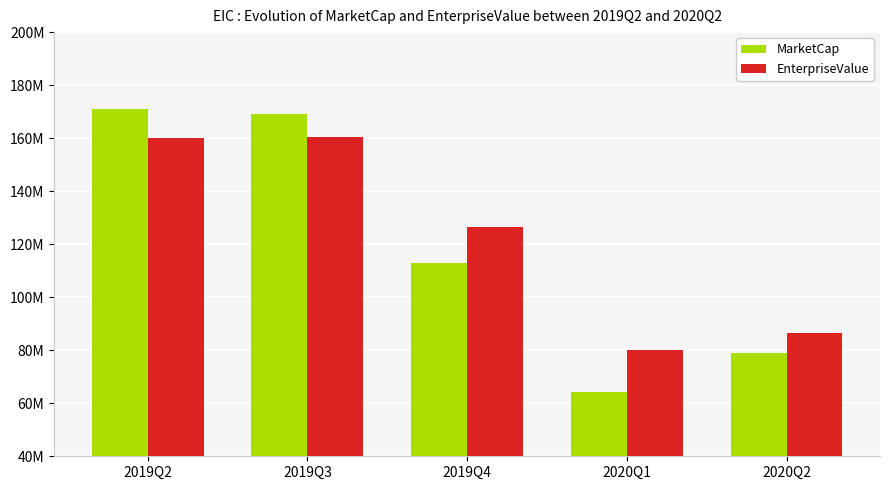

Reading right to left, extract all data points from this chart.

MarketCap: 79078657.0	64395489.0	112872653.8	169167375.0	170915875.0
EnterpriseValue: 86599697.0	79932649.0	126351753.8	160314815.0	160109985.0